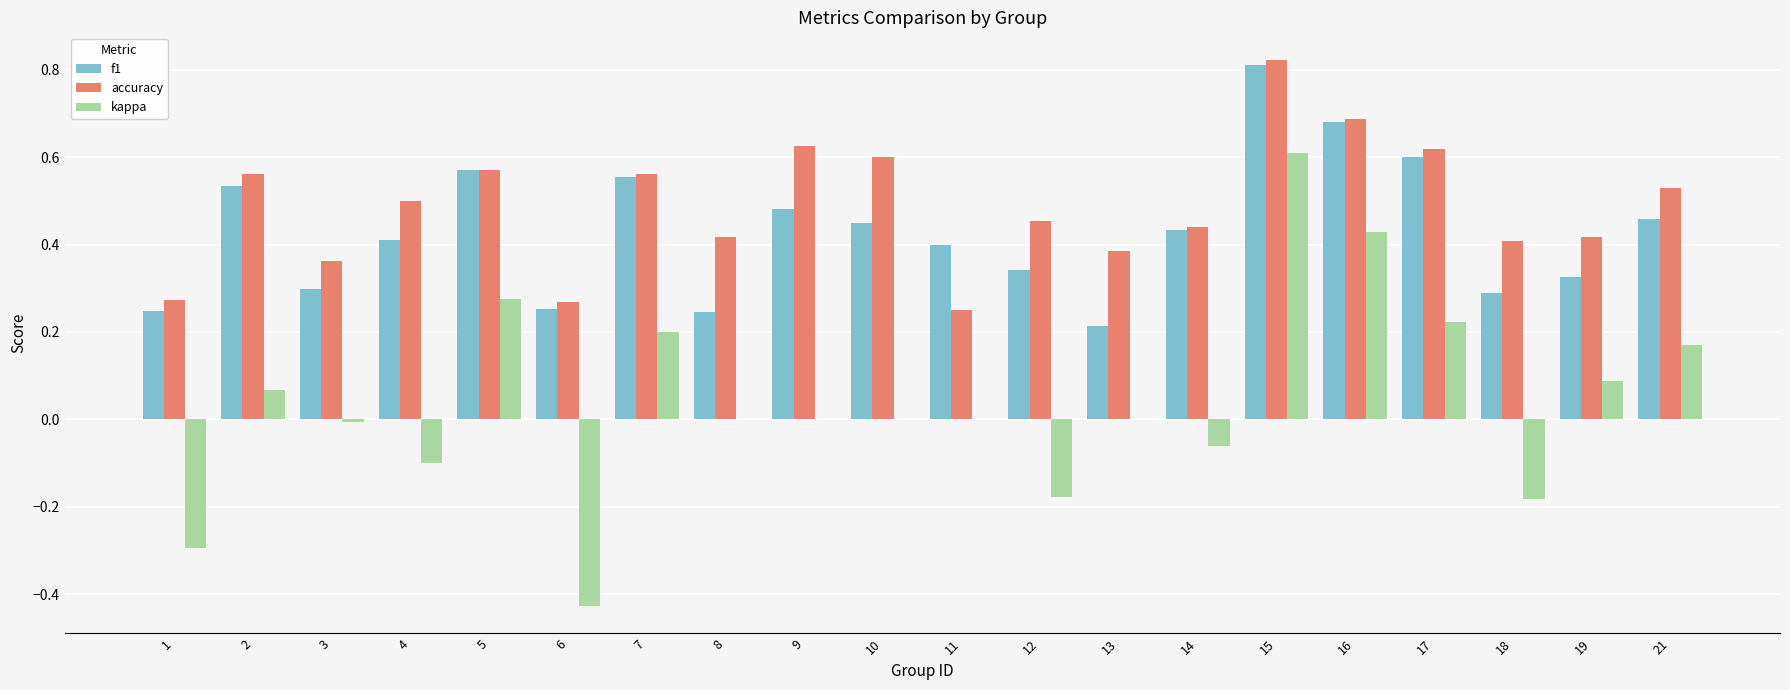

Which label corresponds to the largest value in the chart?

15